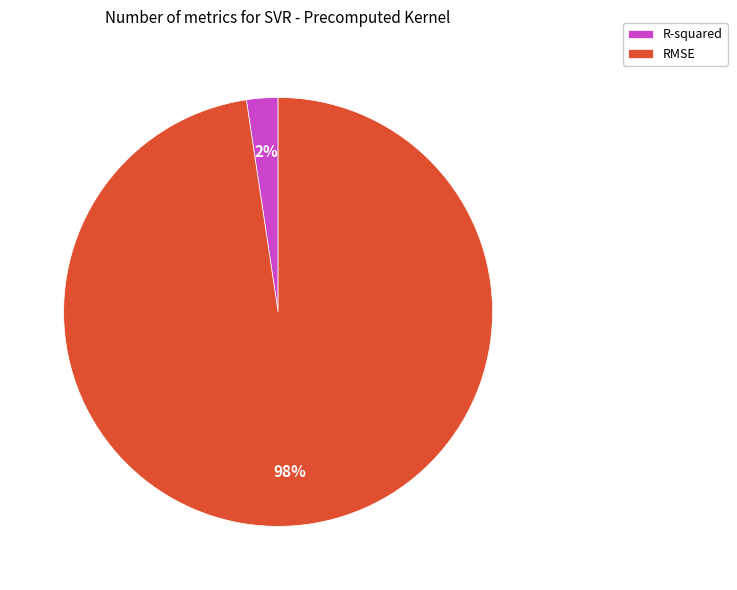

Rank the categories by value from highest to lowest.

RMSE, R-squared